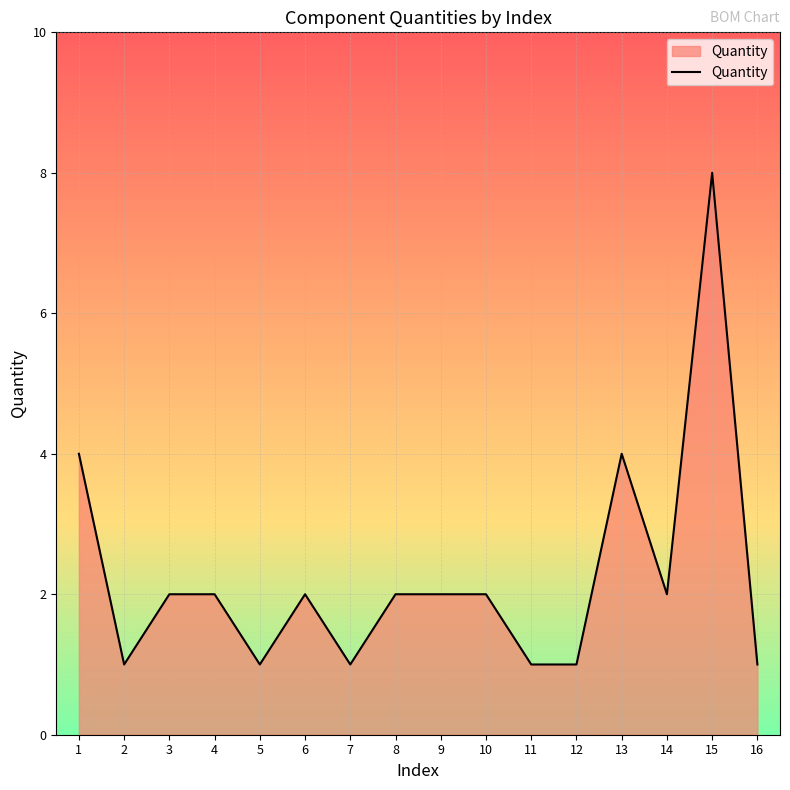

Between 4 and 7, which is larger?

4